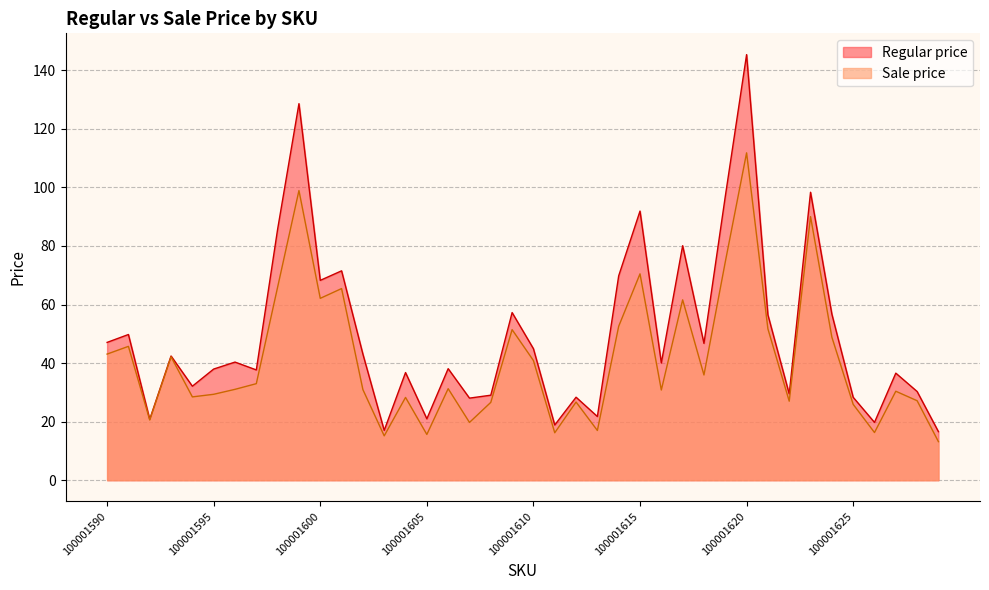

What is the value of the Sale price point at the 22nd from the left?

16.2